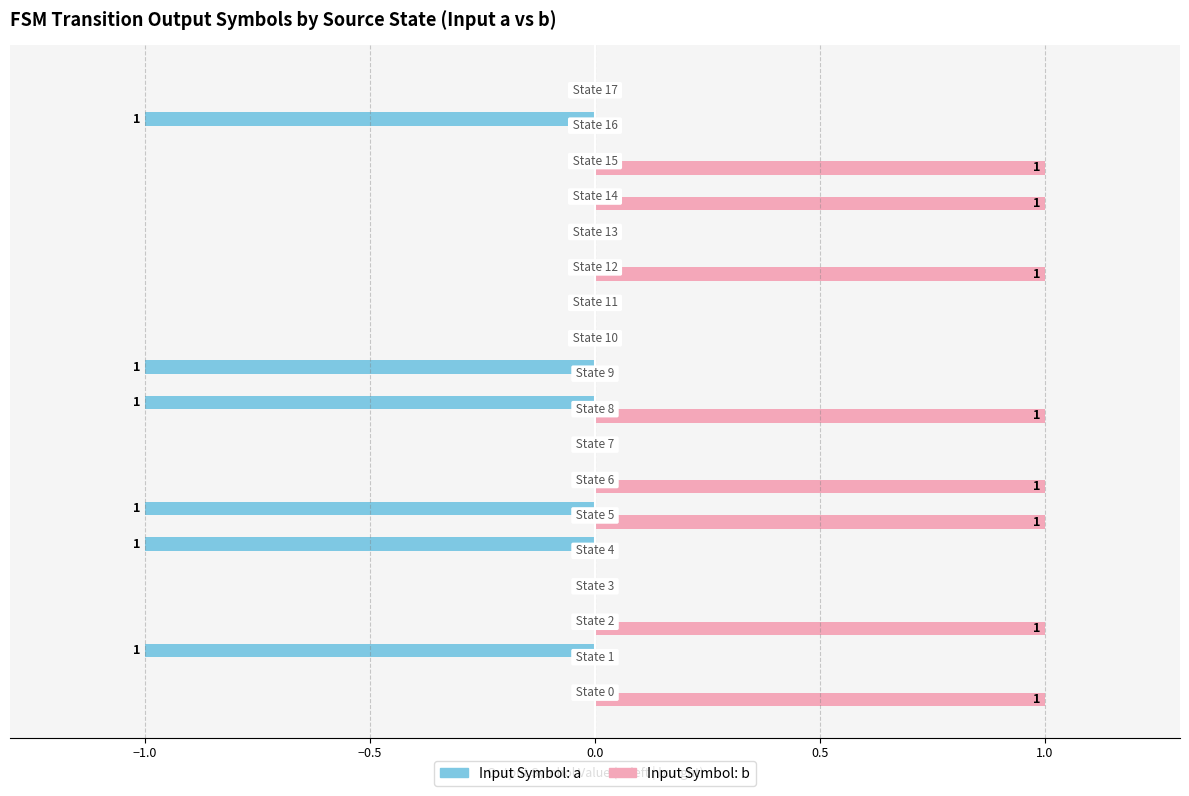

What is the sum of all Input Symbol: a values?

-6